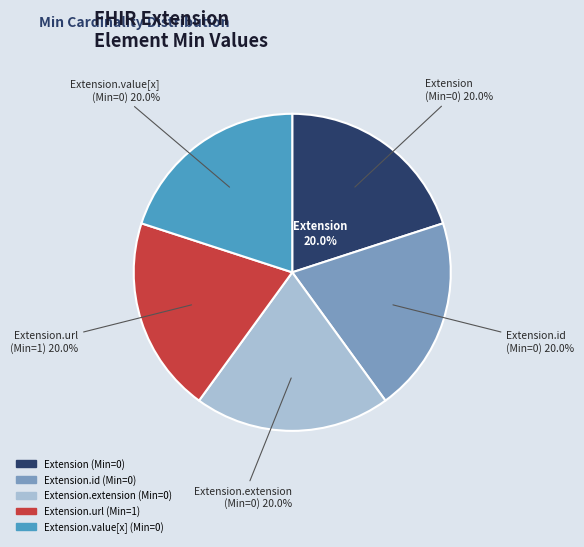

Which slice is the largest?

Extension.url